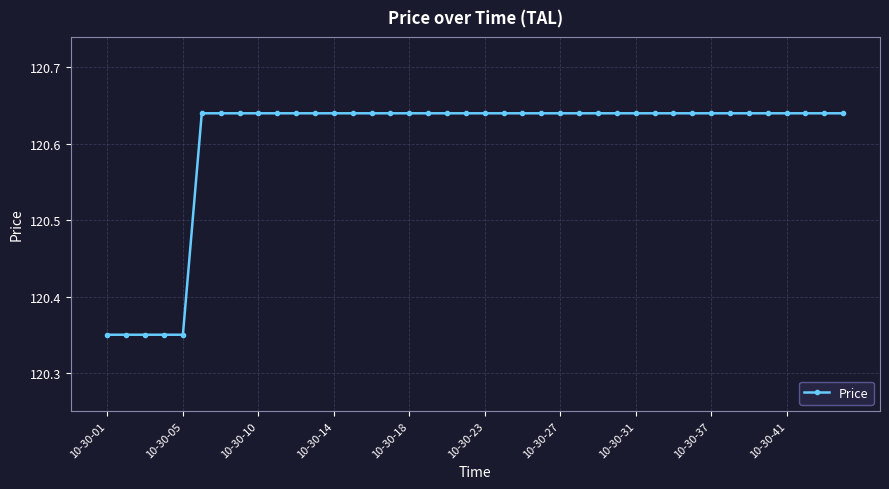

Count the values in the range 120 to 121.

40